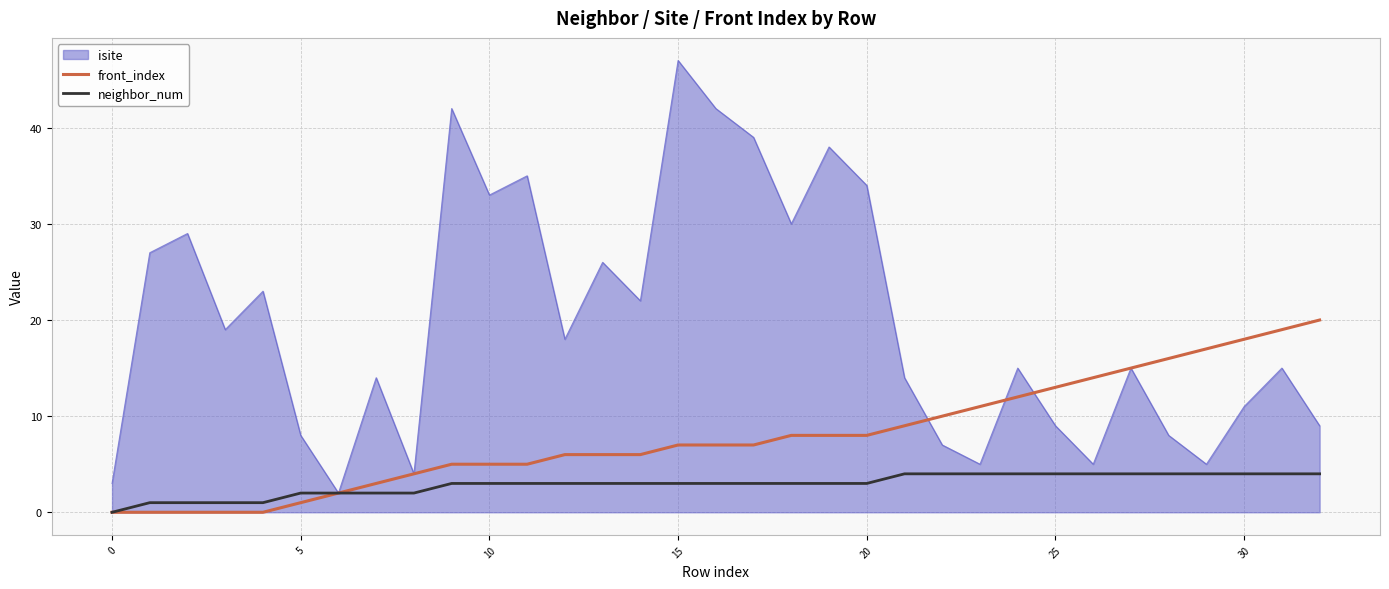

List the series in order of their peak value, highest first.

isite, front_index, neighbor_num